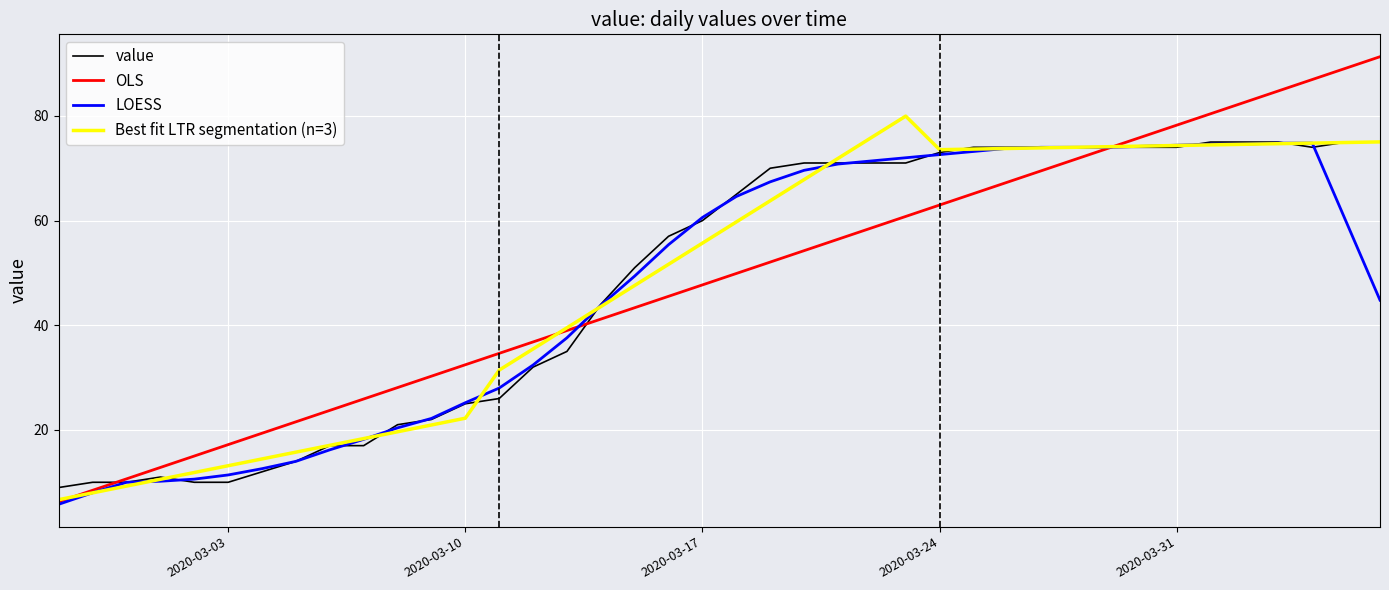

What is the minimum value for value?

9.0